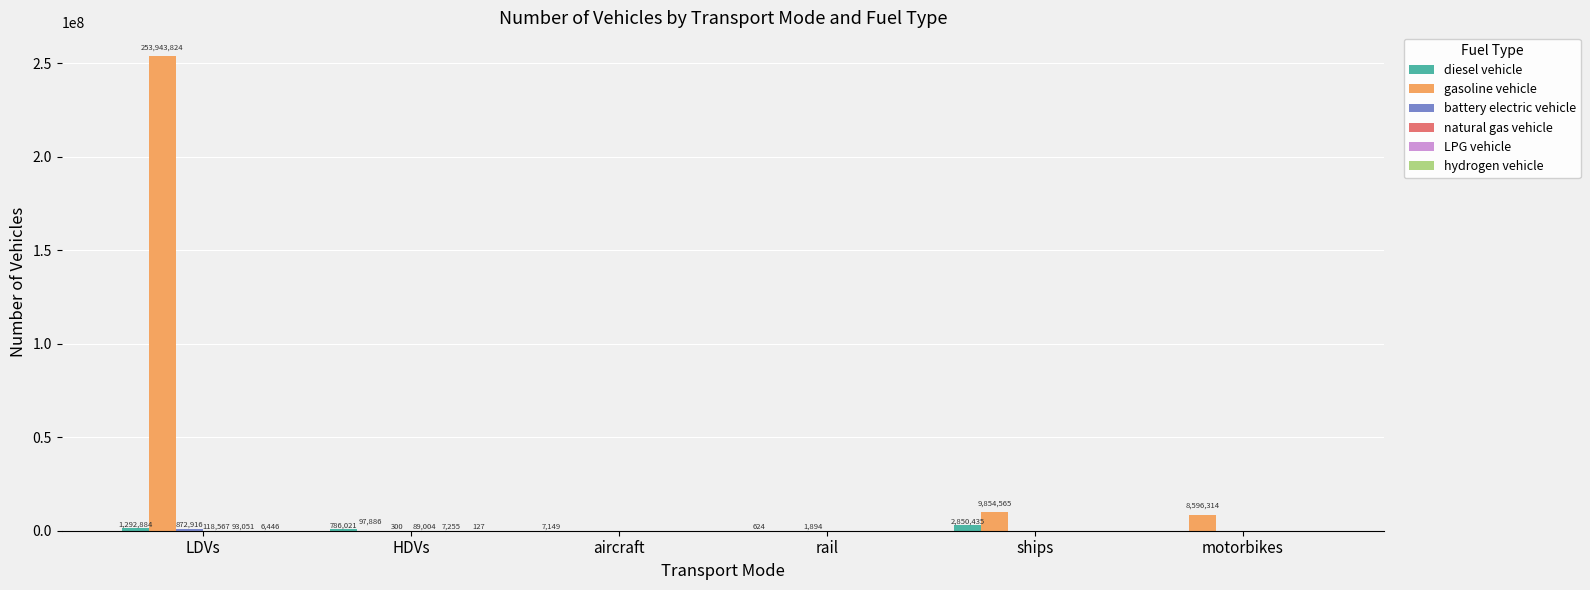

Is it true that gasoline vehicle equals 97885.9 at HDVs?

True